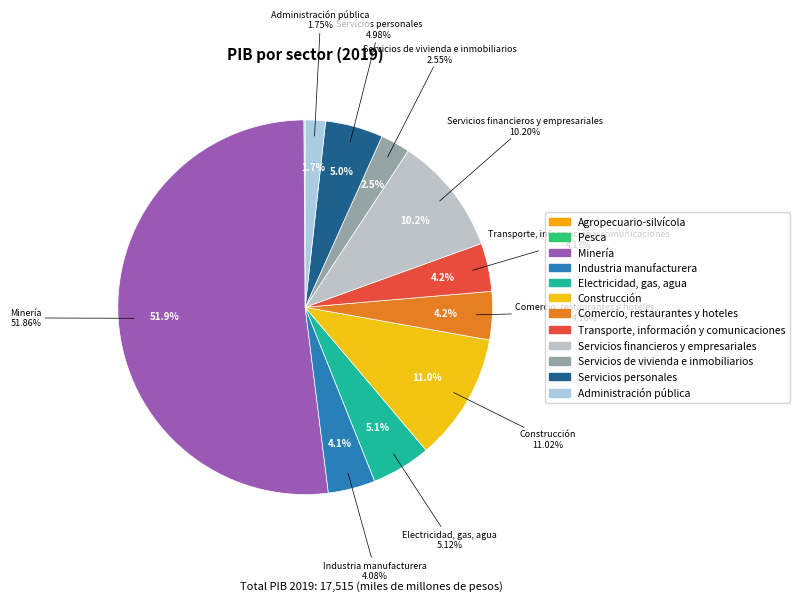

What percentage is the Servicios financieros y empresariales slice, to the nearest percent?

10%